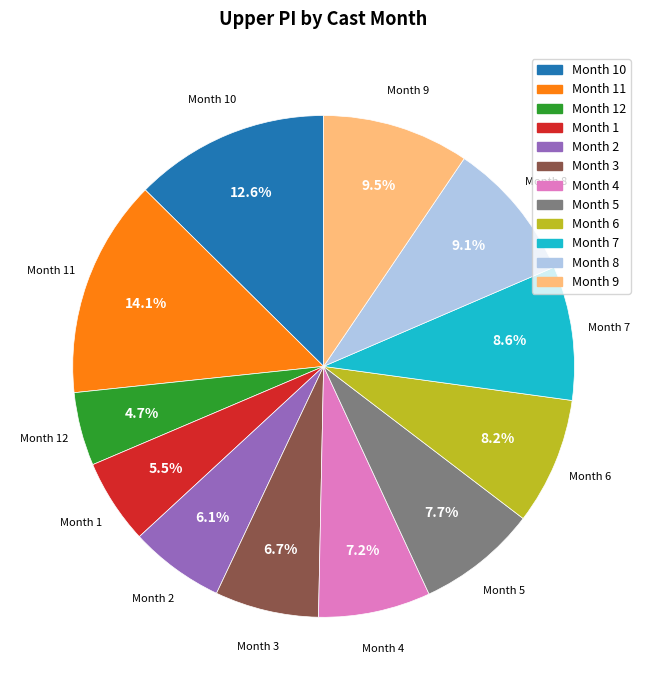

How much of the chart is everything except Month 11?

85.9%